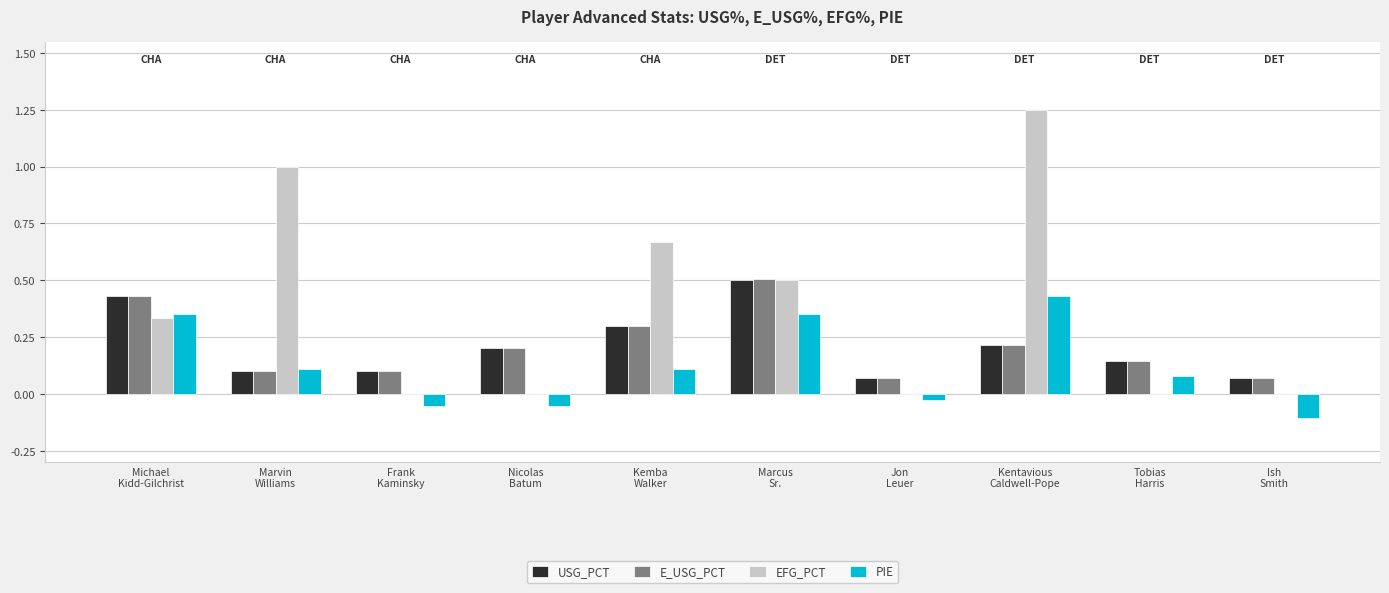

How many series are shown in this chart?

4